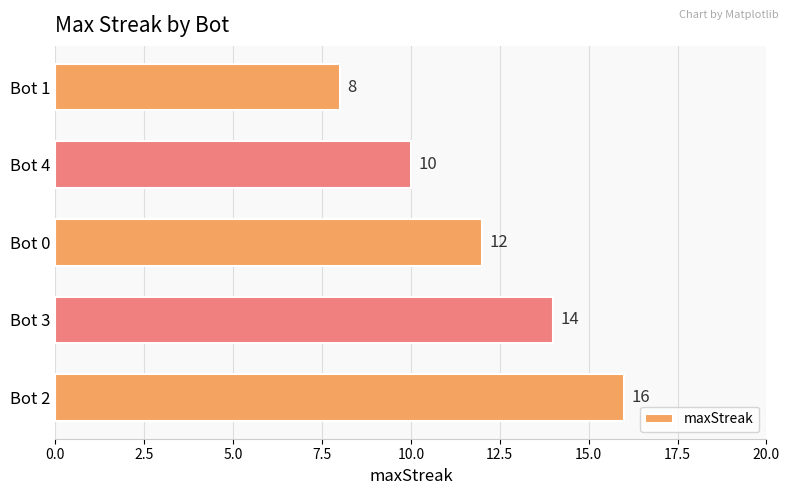

Reading bottom to top, extract all data points from this chart.

Bot 2=16	Bot 3=14	Bot 0=12	Bot 4=10	Bot 1=8